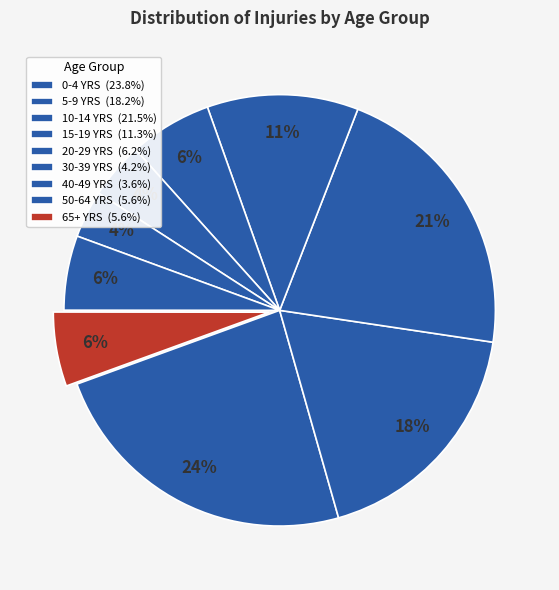

What is the ratio of the value at 50-64 YRS to the value at 15-19 YRS?

0.5